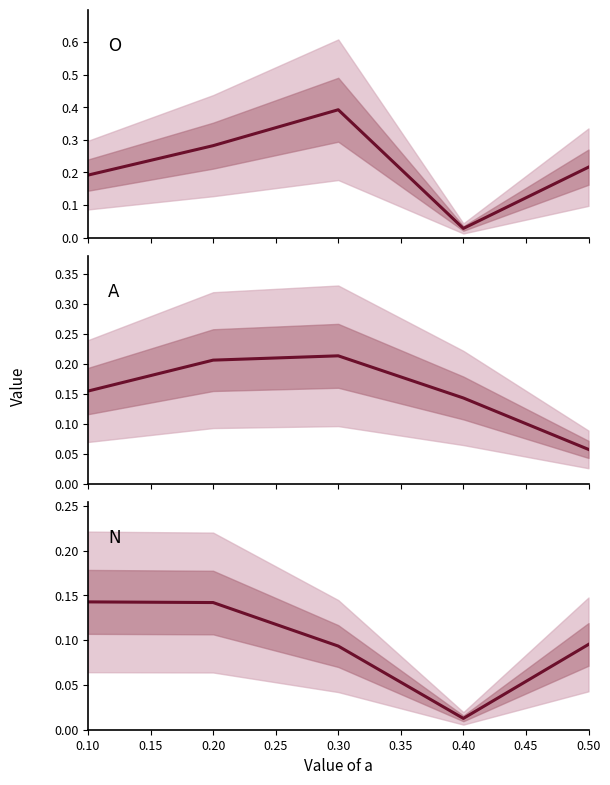

True or false: O and N cross at least once.

False